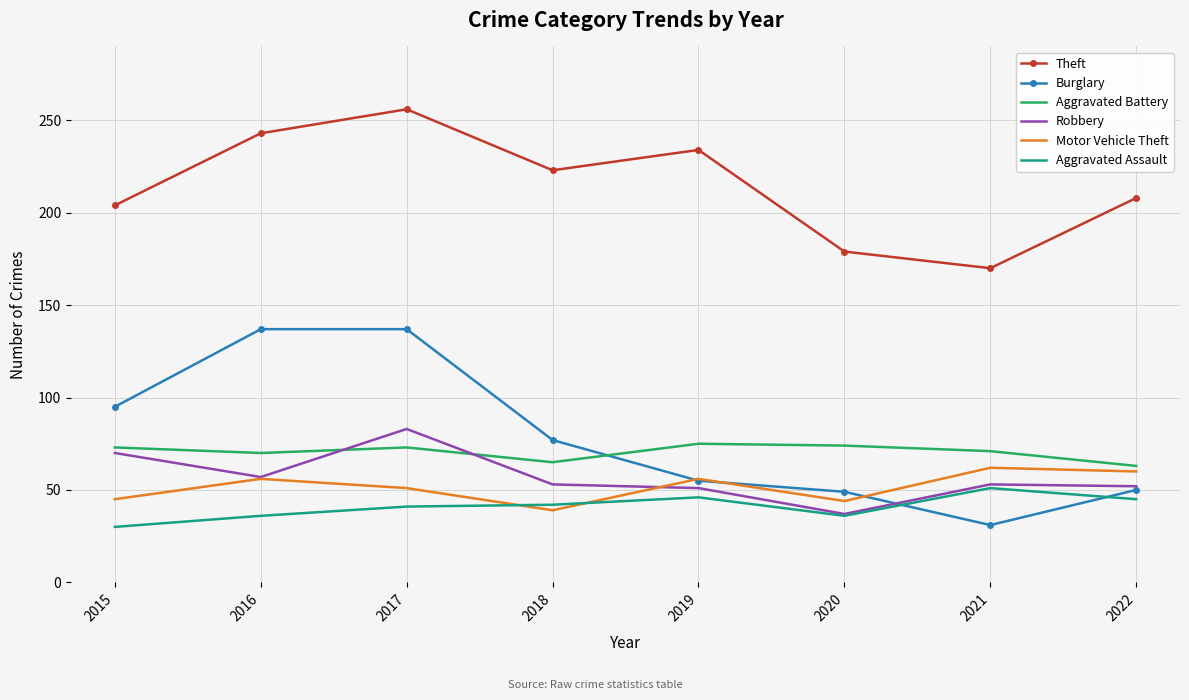

Between 2015 and 2017, which series saw the biggest shift?

Theft